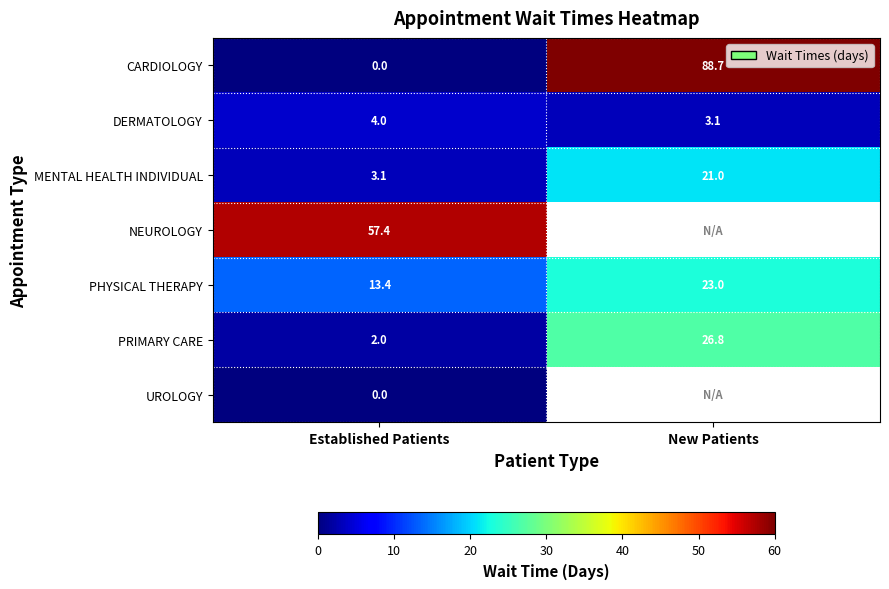

Is the value of CARDIOLOGY at Established Patients greater than the value of PRIMARY CARE at New Patients?

No